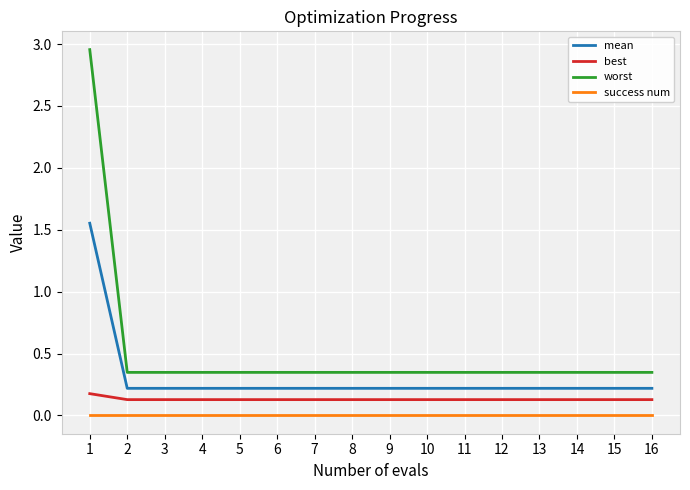

Rank the series by their maximum value, from lowest to highest.

success num, best, mean, worst